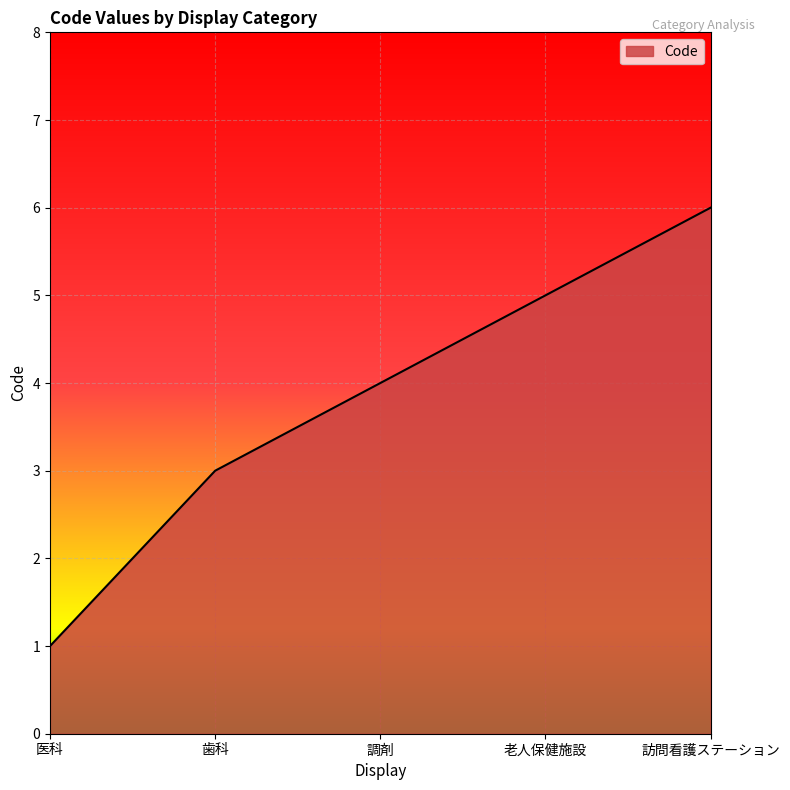

Does the chart have visible grid lines?

Yes